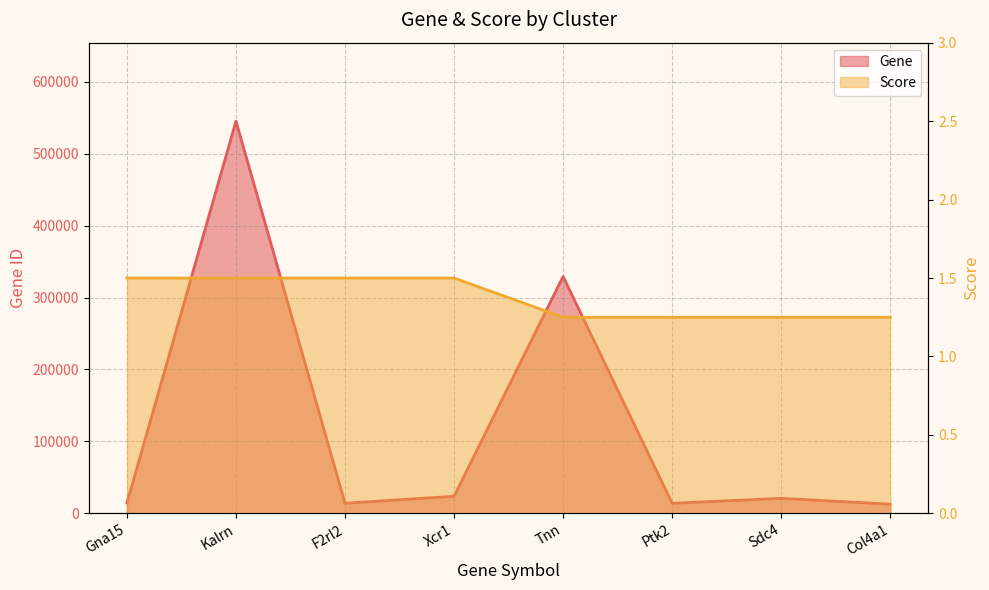

Reading left to right, extract all data points from this chart.

Gene: 14676.0	545156.0	14064.0	23832.0	329278.0	14083.0	20971.0	12826.0
Score: 1.5	1.5	1.5	1.5	1.2	1.2	1.2	1.2